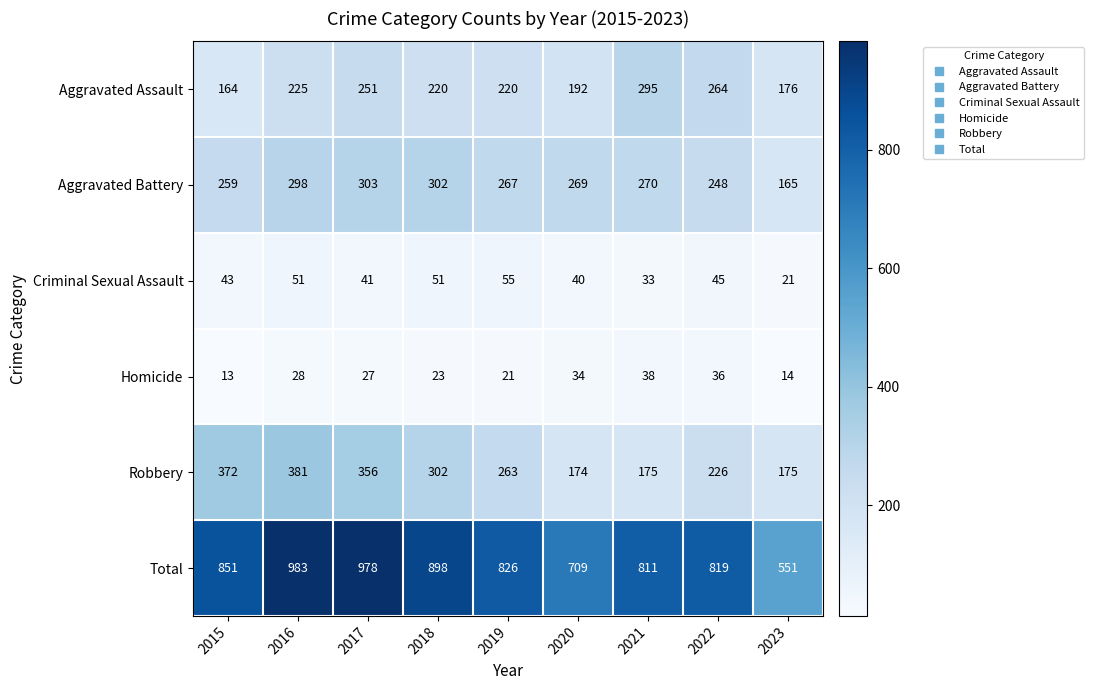

Which series changed the most between 2017 and 2021?

Robbery